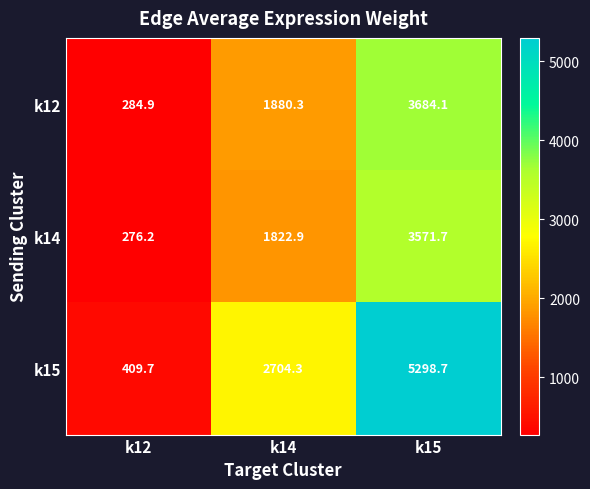

What is the total value across all series at k12?

970.8